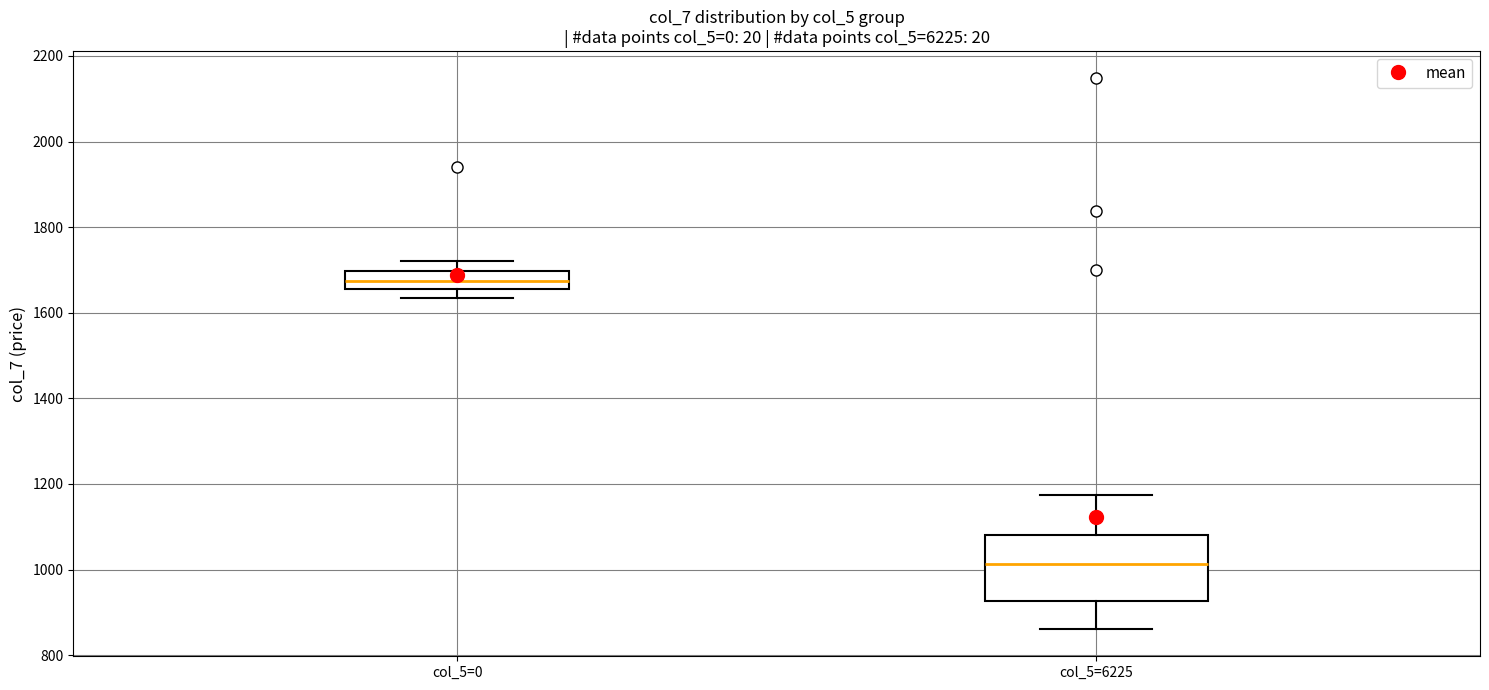

Reading left to right, read every box against the y-axis: the position of its median line, the range the box covers, and the ends of its whiskers. The values are not printed on the chart, so give them approximately, as read against the axis.

col_5=0: median 1680, box 1660 to 1700, whiskers 1640 to 1720
col_5=6225: median 1020, box 920 to 1080, whiskers 860 to 1180